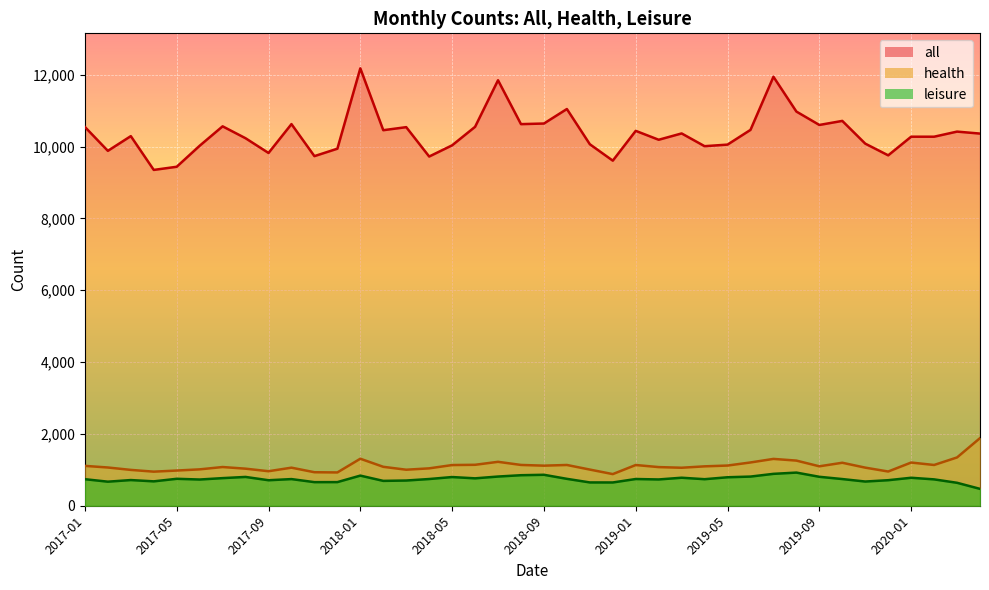

What is the sum of the health values at 2018-11 and 2018-06?

2147